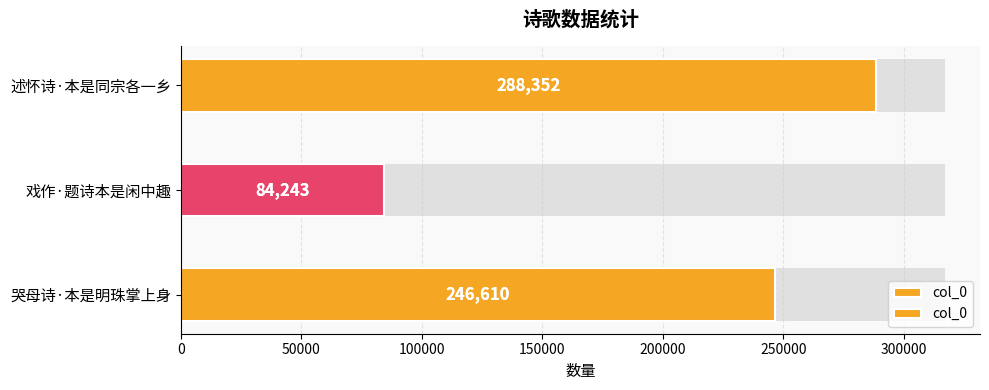

How many bars are there in total?

3